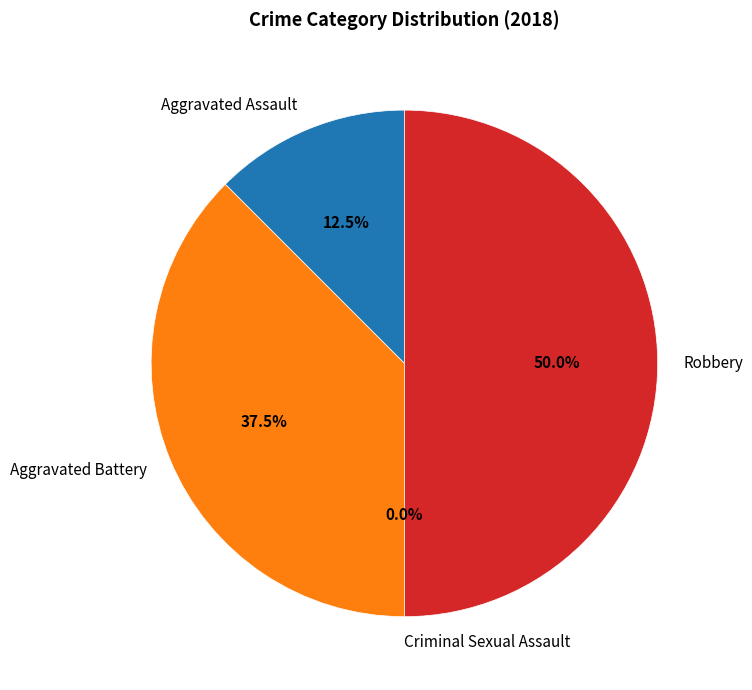

True or false: Aggravated Assault accounts for 3% of the total.

False